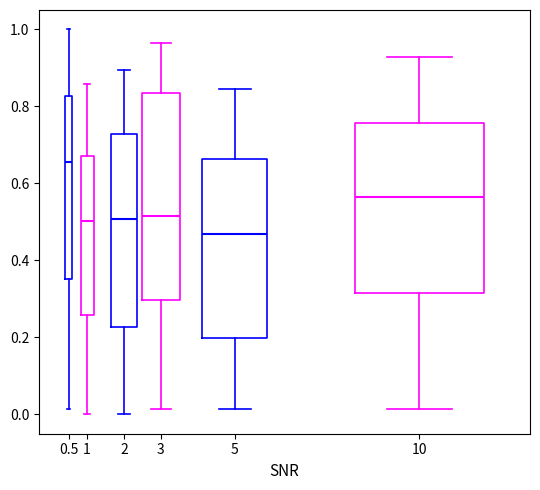

Which box is the tallest, from its lower edge to its upper edge?

3